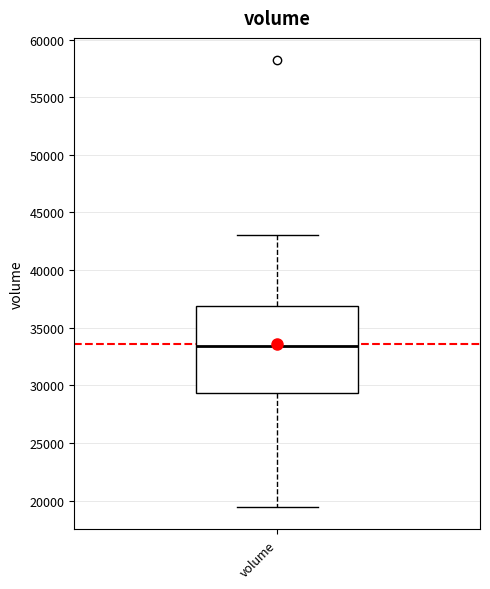

Where does the median line of the box for volume sit on the y-axis? The values are not printed on the chart, so give them approximately, as read against the axis.

33500